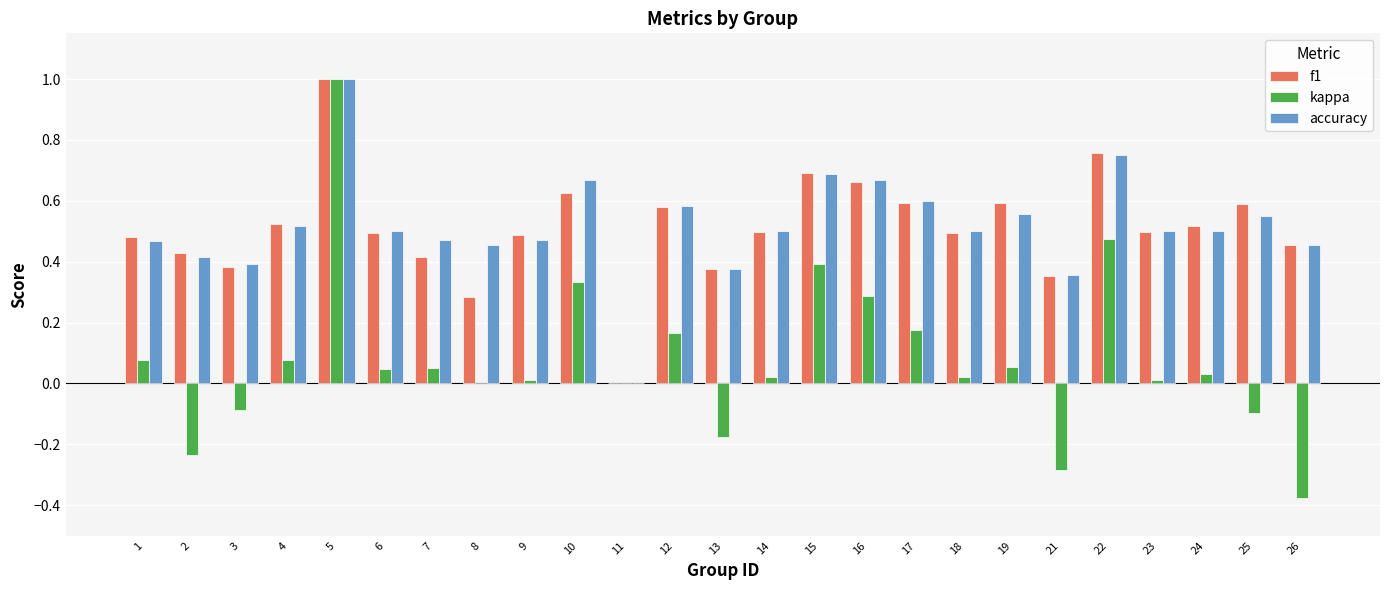

True or false: accuracy has a value of 0.5 at 13.

False